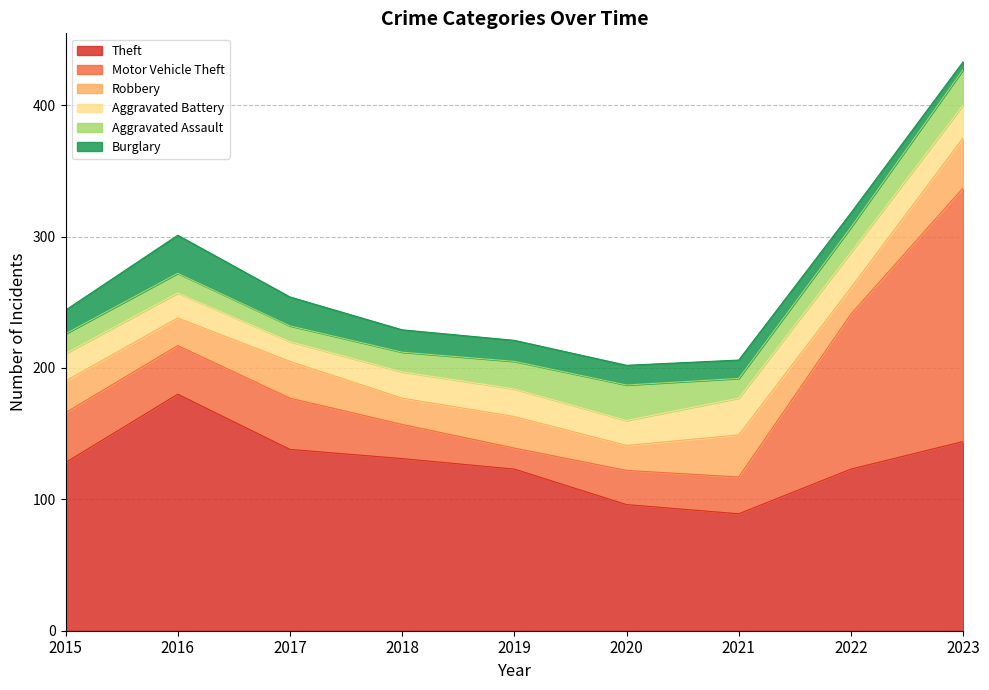

What is the average value of the Aggravated Assault series?

18